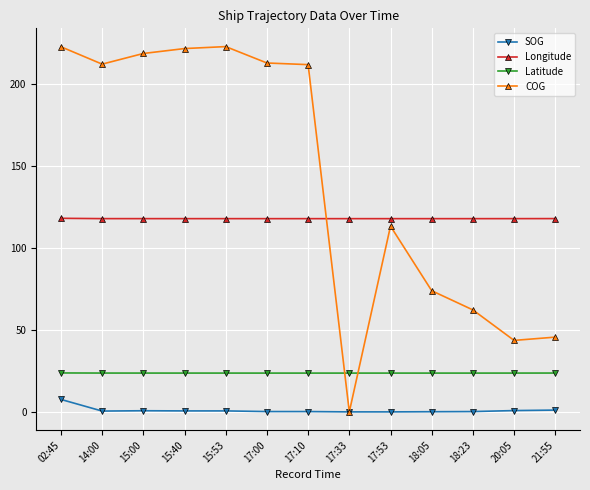

Which series ends up on top after the final intersection of COG and Longitude?

Longitude